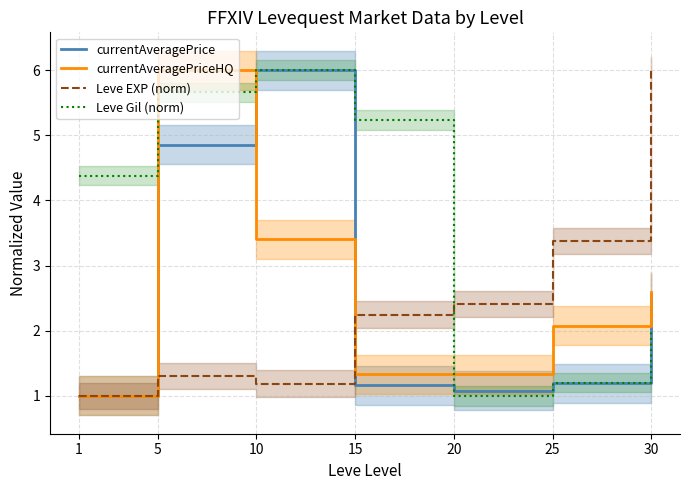

Which series ends up on top after the final intersection of Leve Gil (norm) and currentAveragePrice?

currentAveragePrice